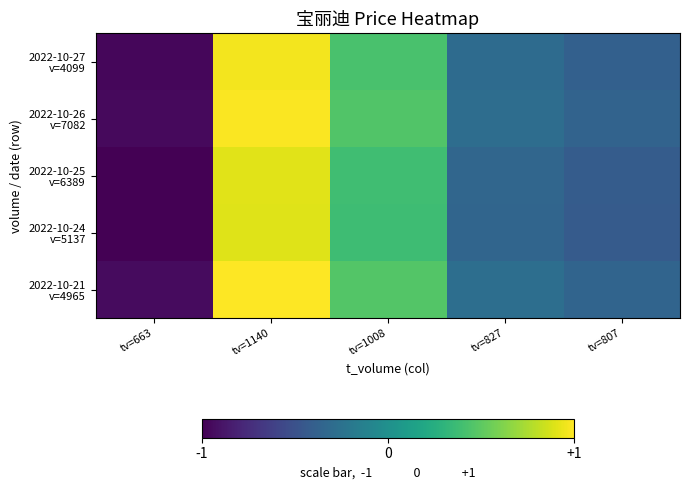

At how many categories does at least one series exceed 0?

2